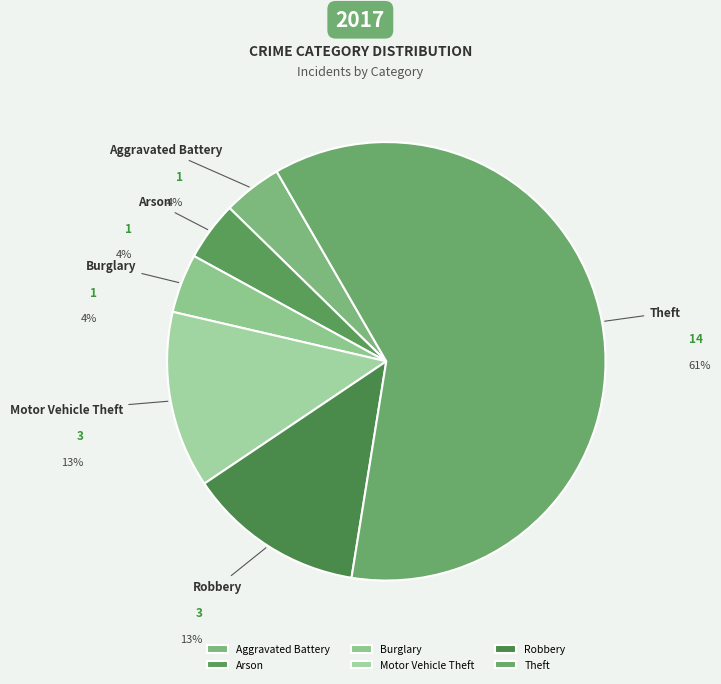

How much of the chart is everything except Aggravated Battery?

95.7%